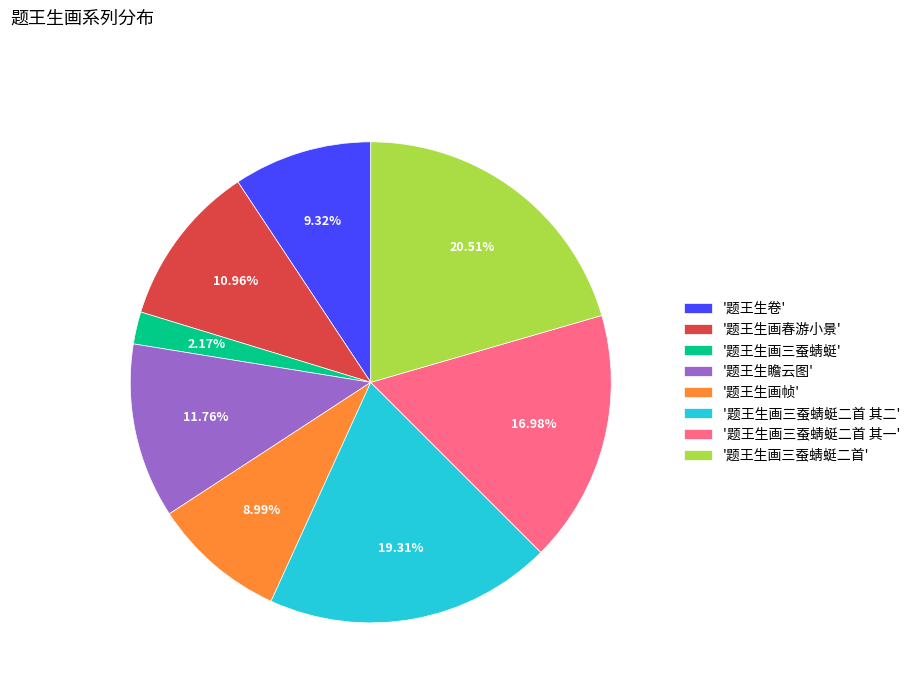

How many slices are in this pie chart?

8